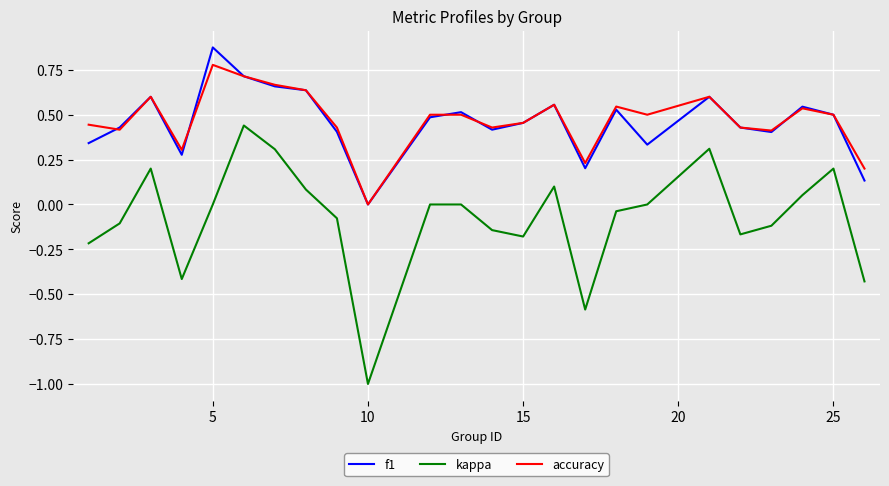

True or false: f1 and kappa cross at least once.

False